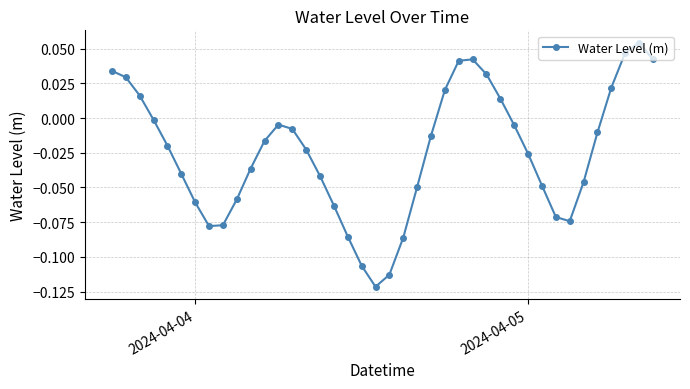

Does the chart display data point markers on the line(s)?

Yes